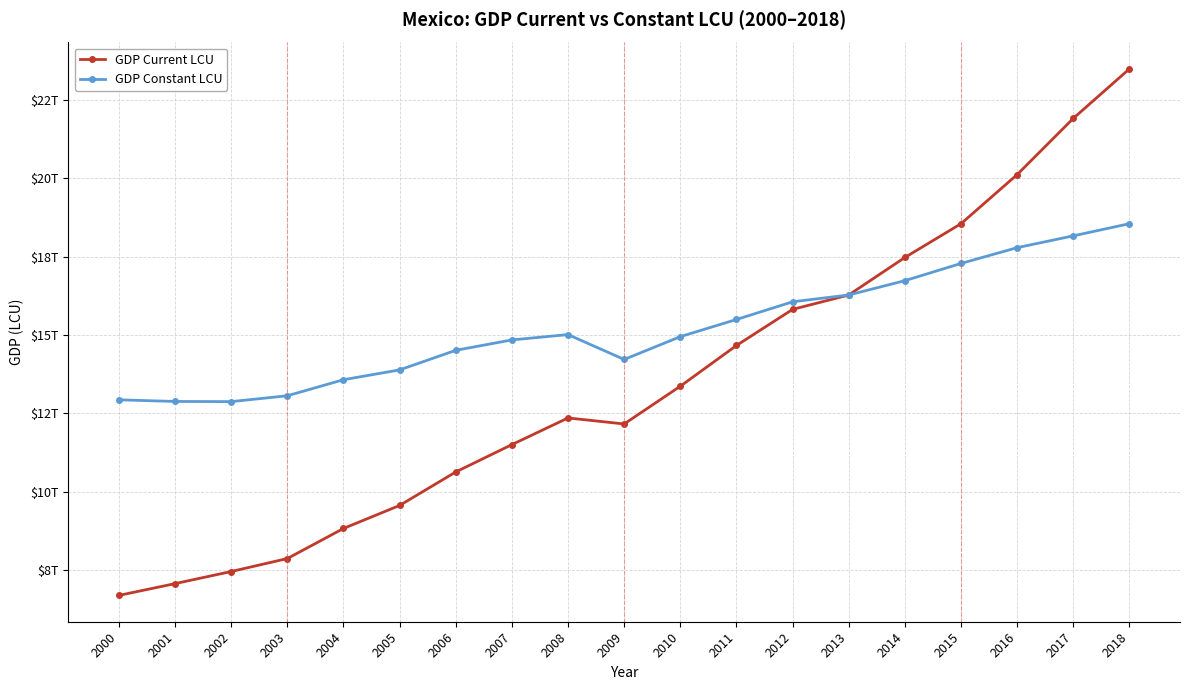

What are all the series names shown in the legend?

GDP Current LCU, GDP Constant LCU